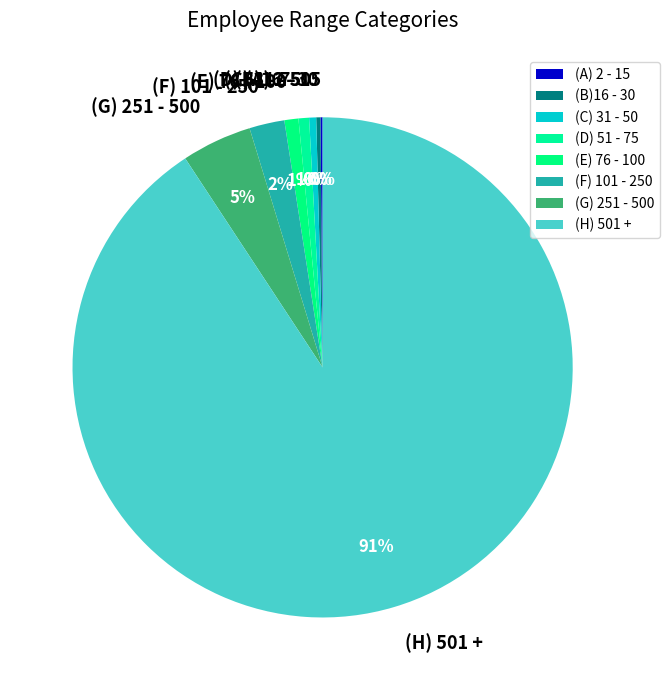

To the nearest percent, what percentage of the pie is (F) 101 - 250?

2%